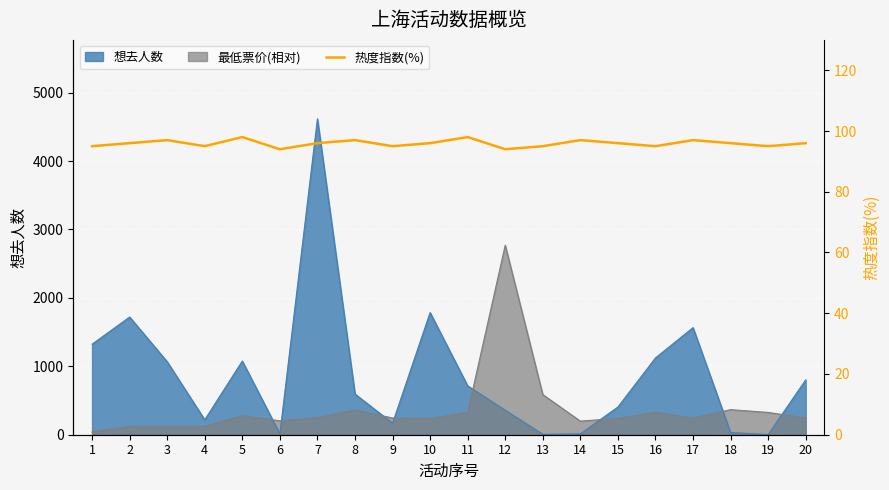

What is the value of the 16th point from the left?

95